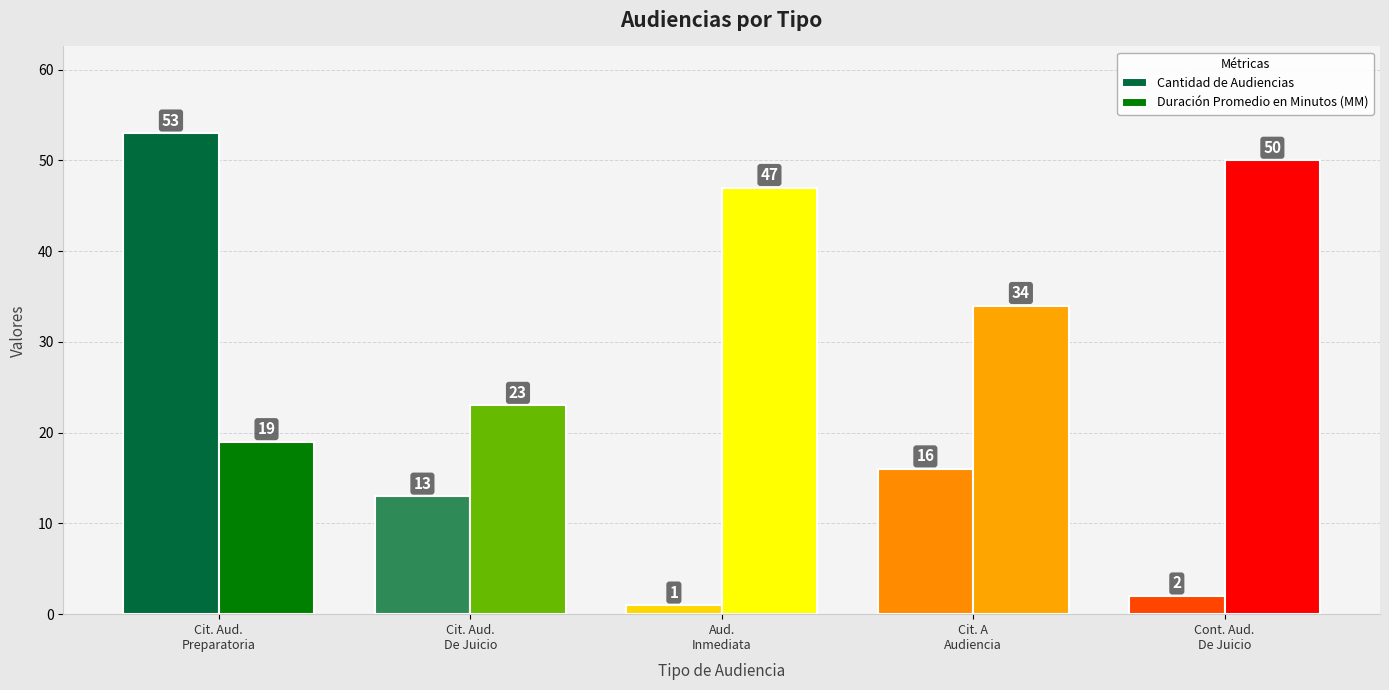

Rank the series by their maximum value, from lowest to highest.

Duración Promedio en Minutos (MM), Cantidad de Audiencias